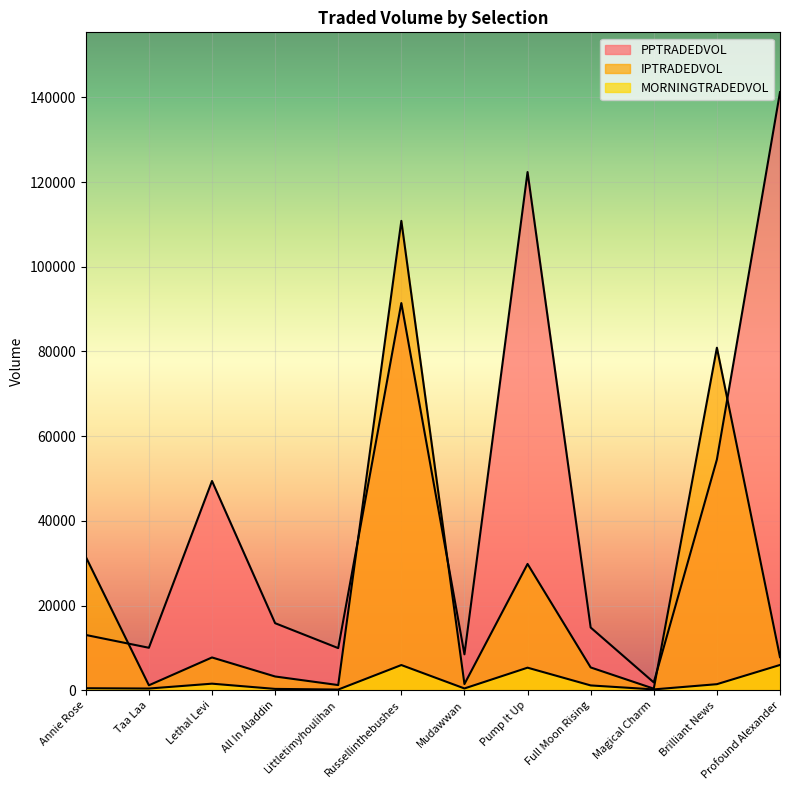

At which label does IPTRADEDVOL reach its minimum?

Magical Charm